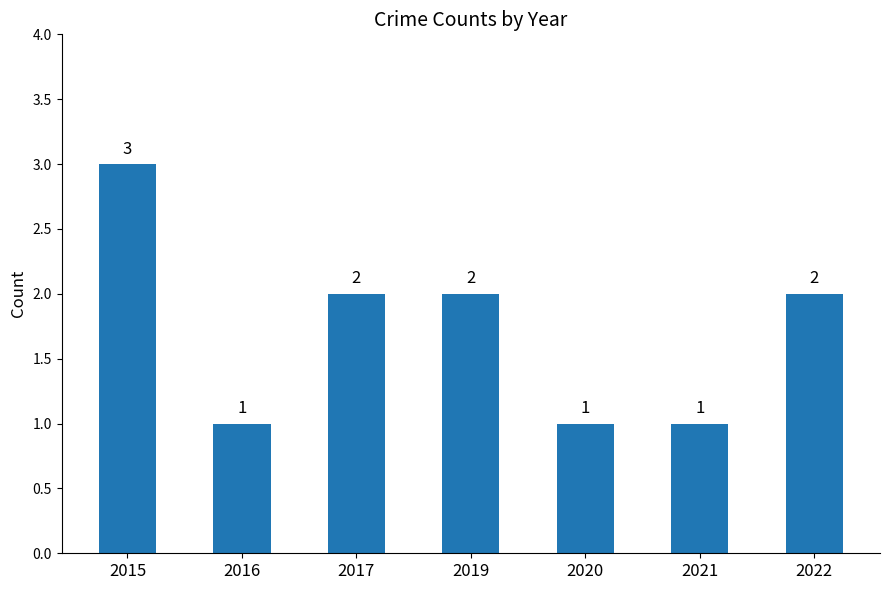

What is the difference between the maximum and minimum values?

2